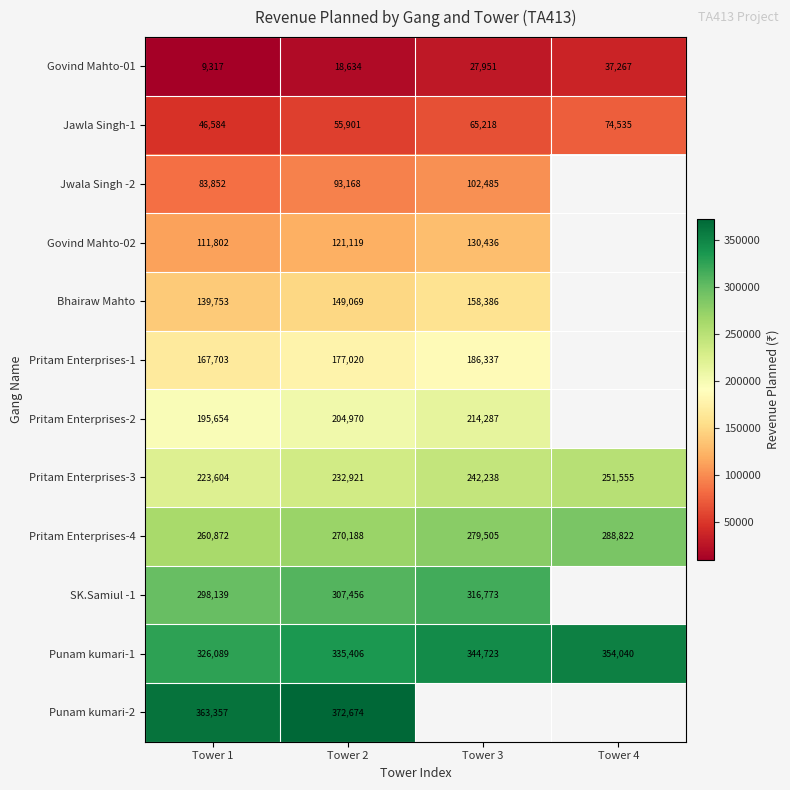

True or false: Pritam Enterprises-4 has a value of 450266.8 at Tower 3.

False